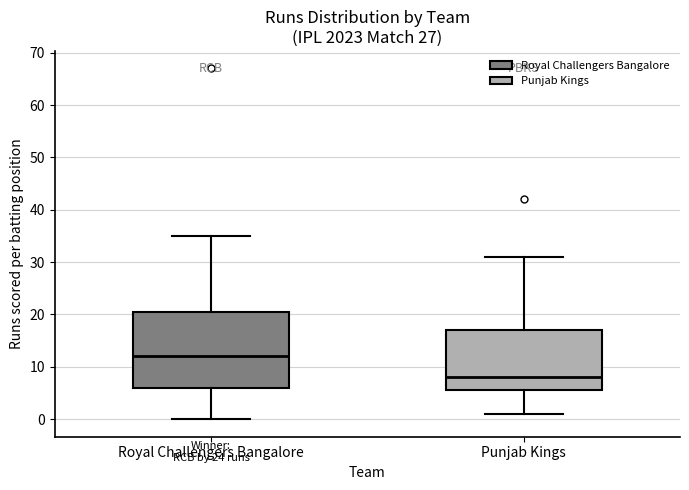

Comparing the boxes themselves (not the whiskers), which one is the tallest?

Royal Challengers Bangalore